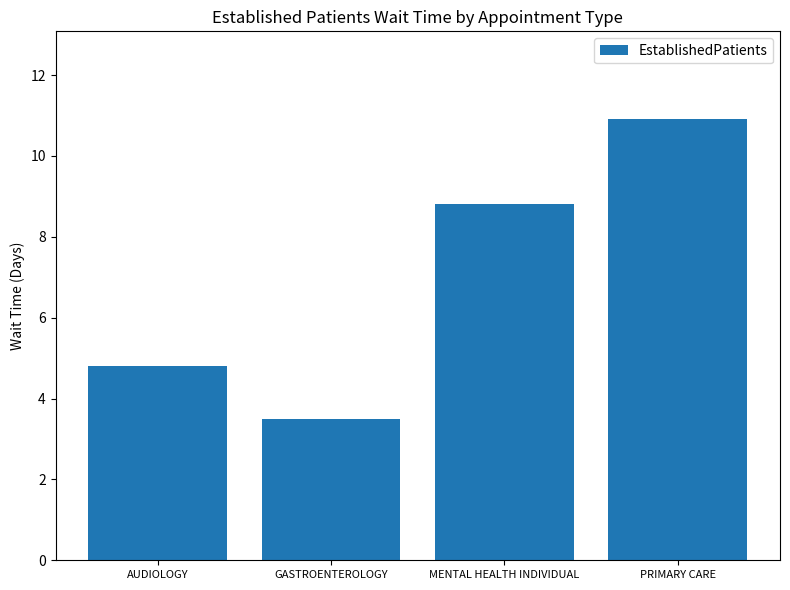

Is it true that the value at AUDIOLOGY is 4.8?

True